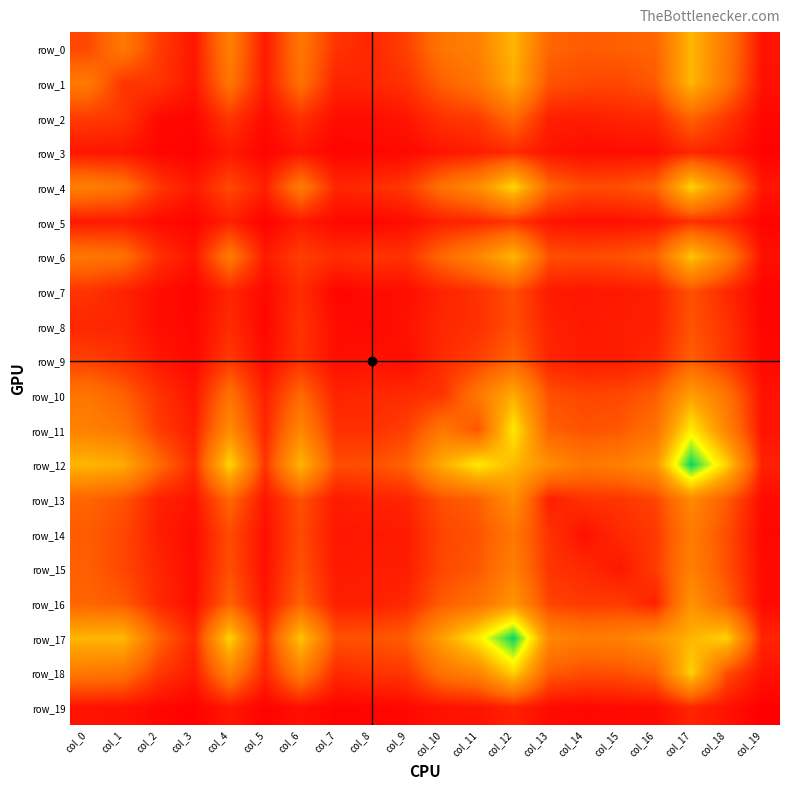

What is the difference between the maximum and second lowest values in the row_3 series?

141